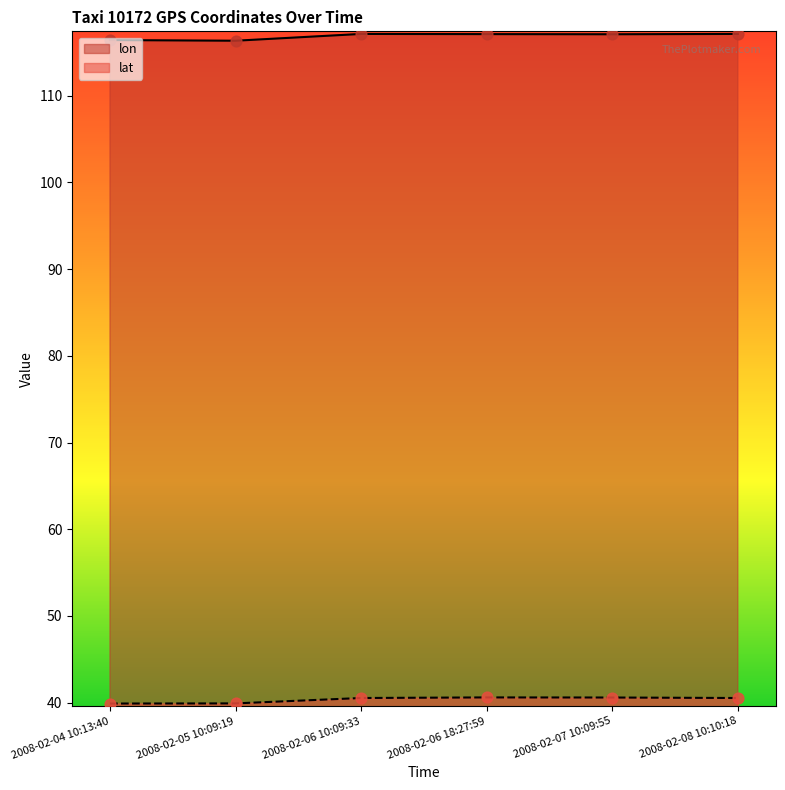

Which series contains the highest Y value?

lon